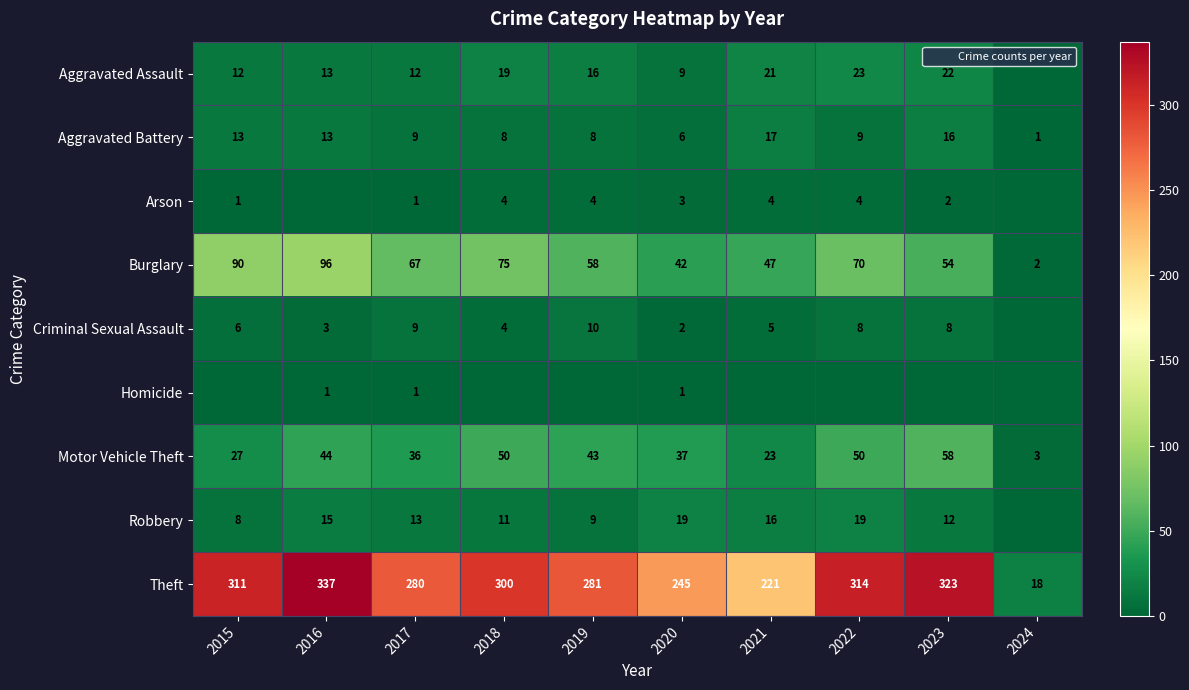

The value of Homicide at 2019 is 0. True or false?

False